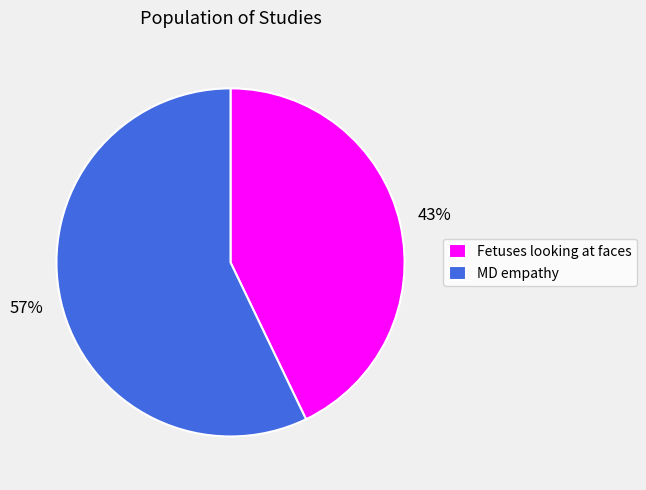

What is the ratio of the value at MD empathy to the value at Fetuses looking at faces?

1.3